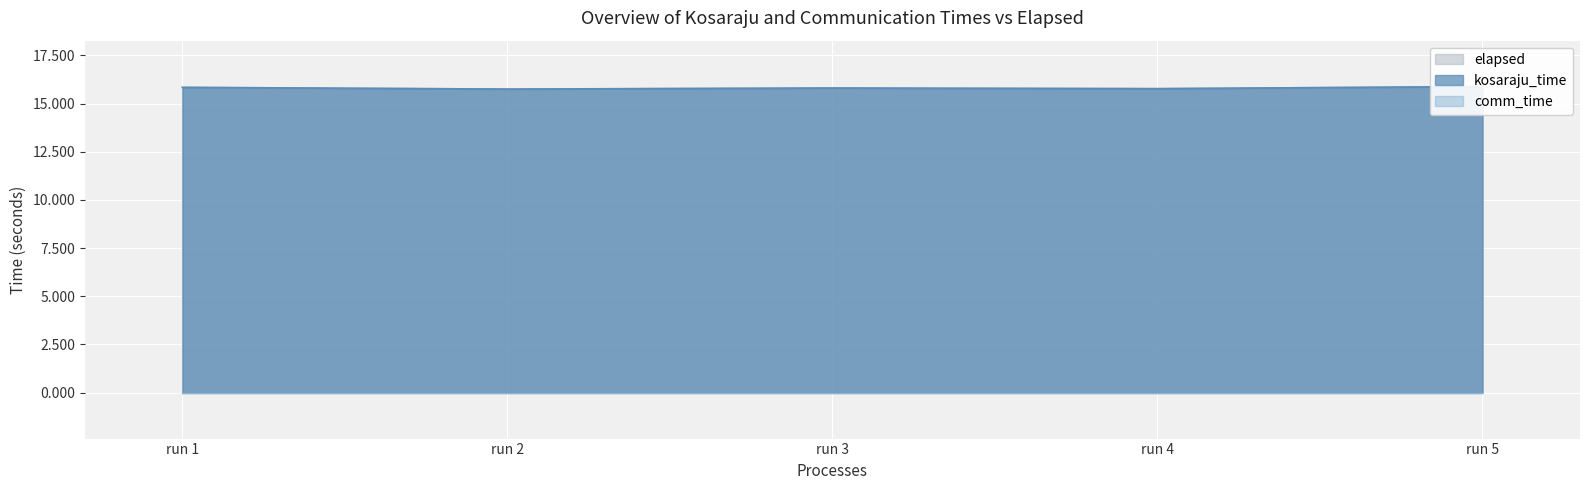

What is the value of the kosaraju_time point at the 4th from the left?

15.8